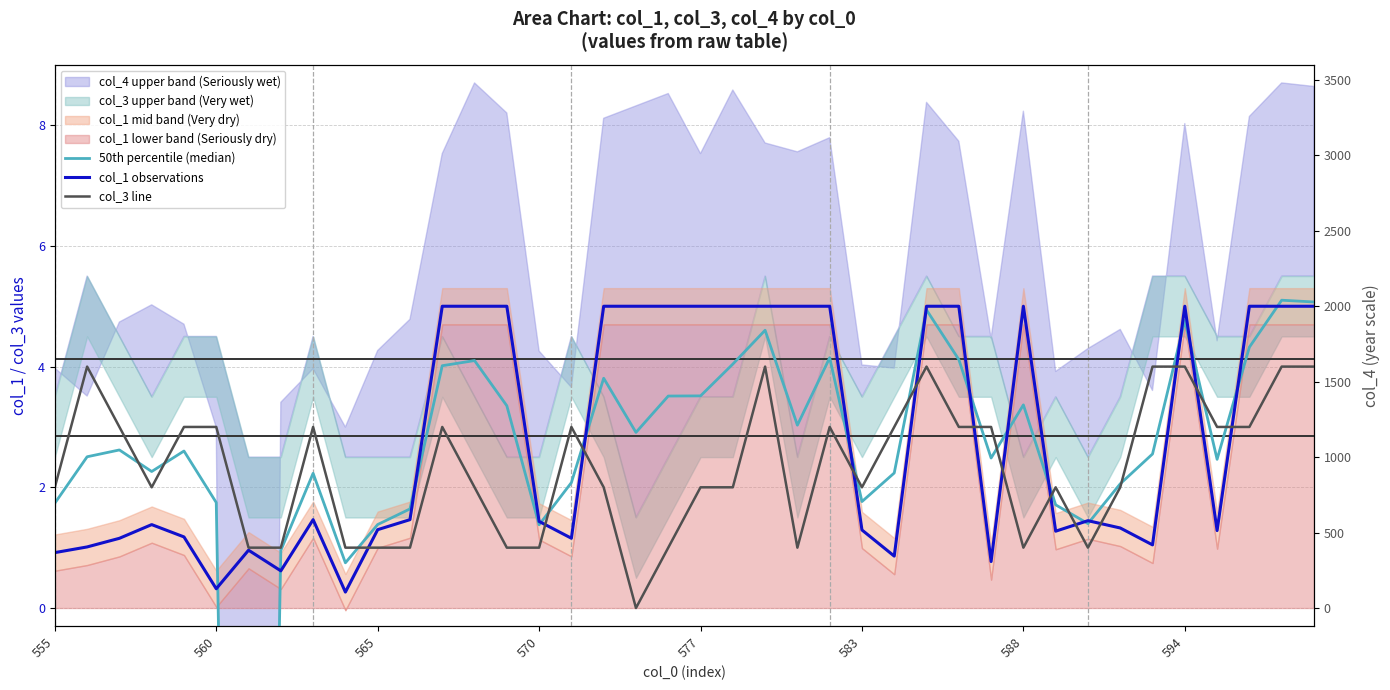

What is the difference between the col_3 line values at 9 and 26?

2.0